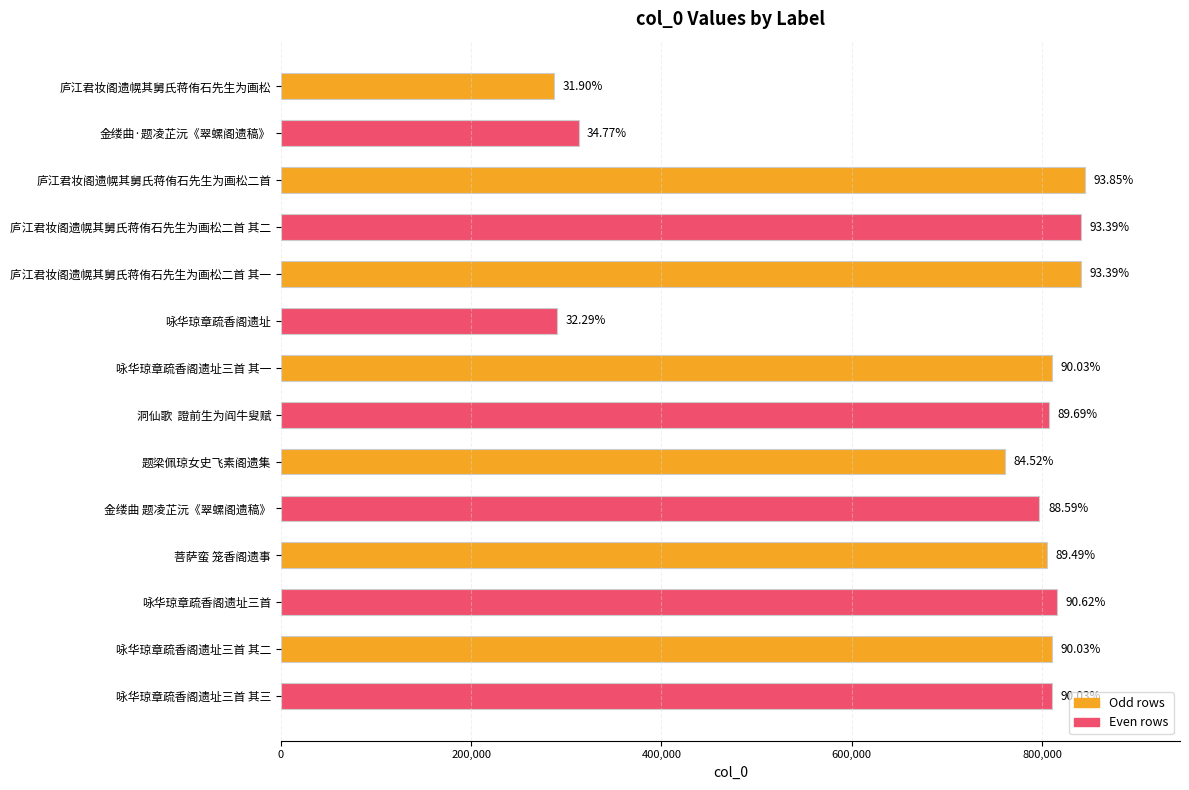

What is the smallest value displayed?

287084